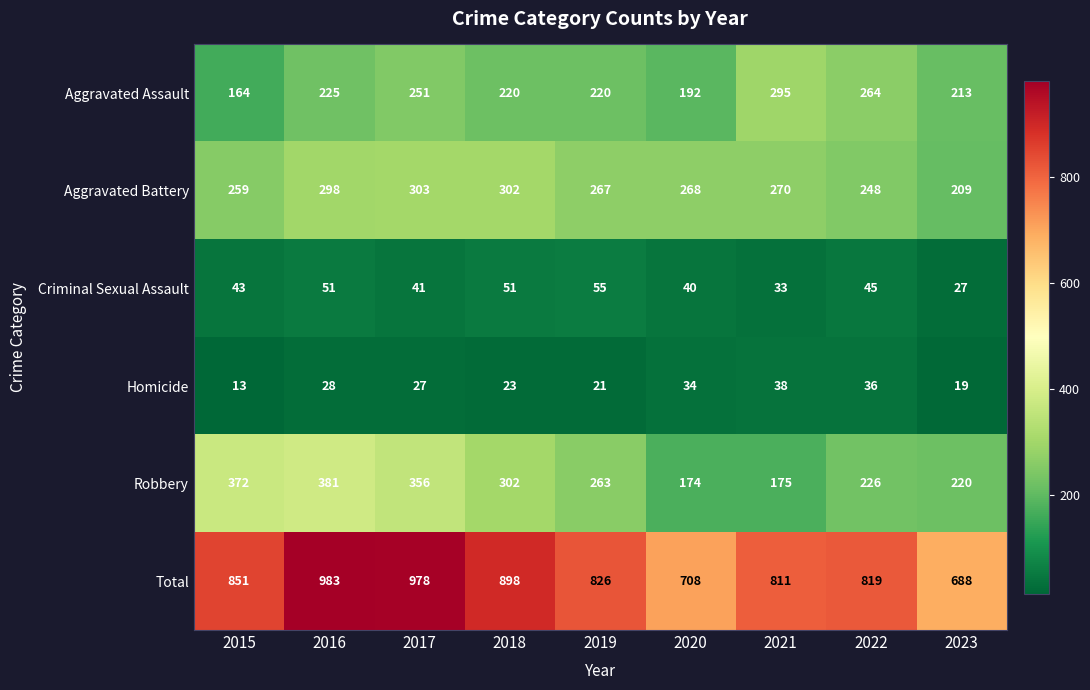

What is the difference between the highest and lowest values at 2017?

951